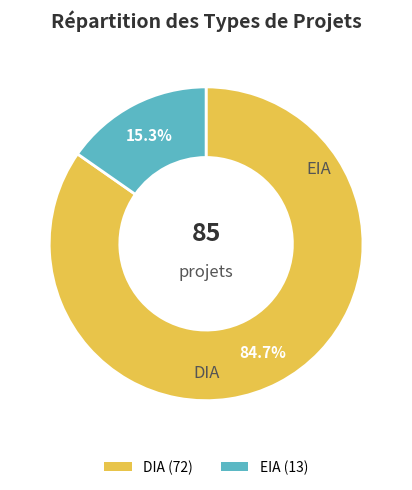

What is the majority slice?

DIA